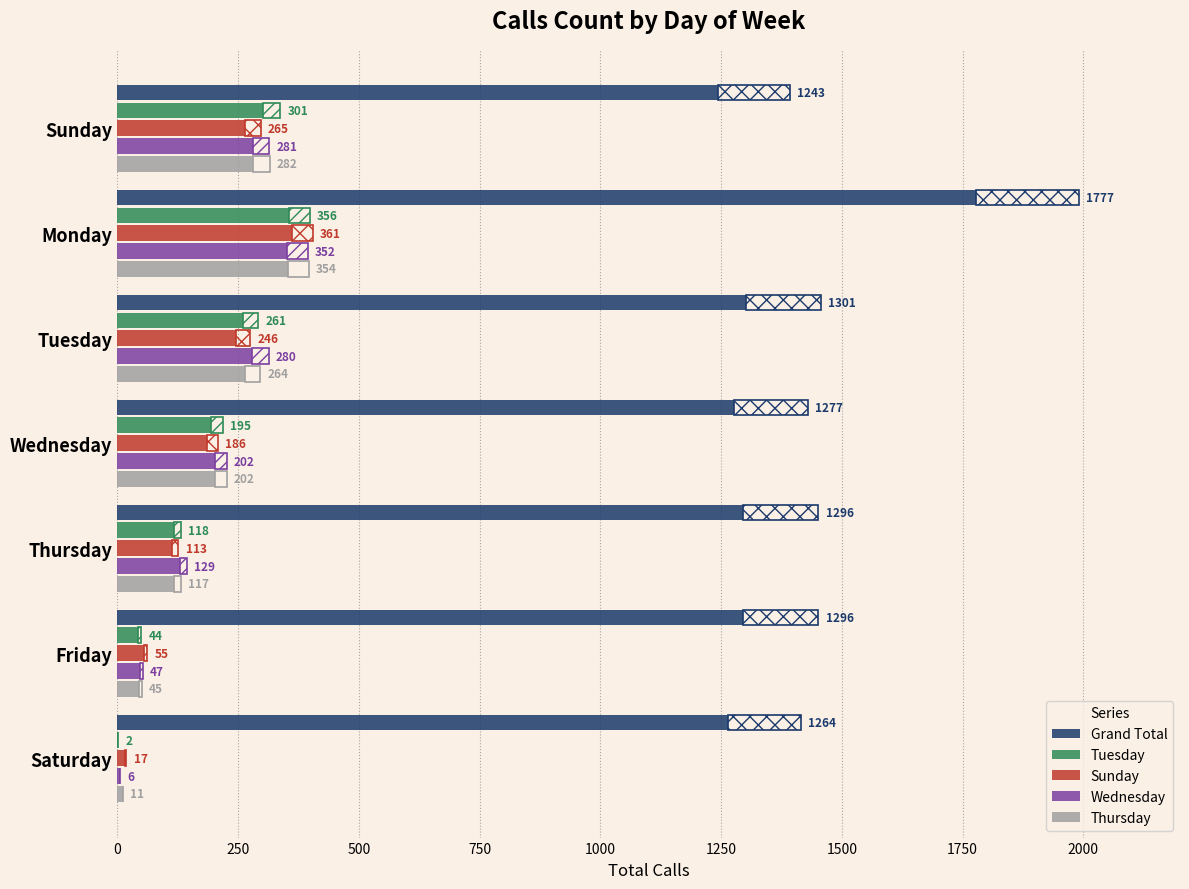

What is the spread (max minus min) of values at Friday?

1252